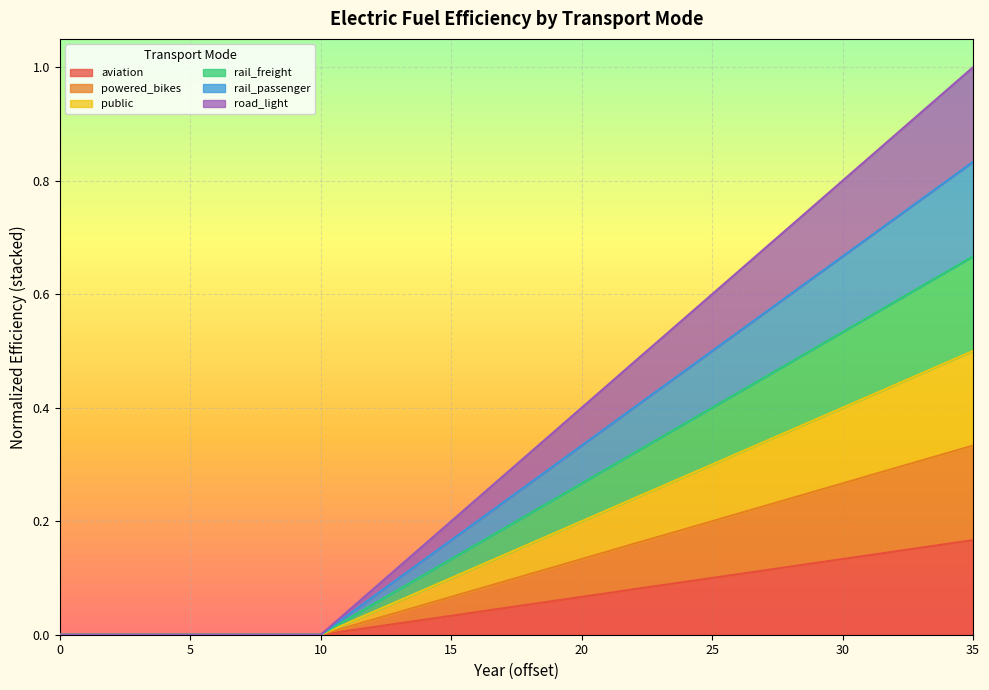

Which series has the largest total across all categories?

powered_bikes